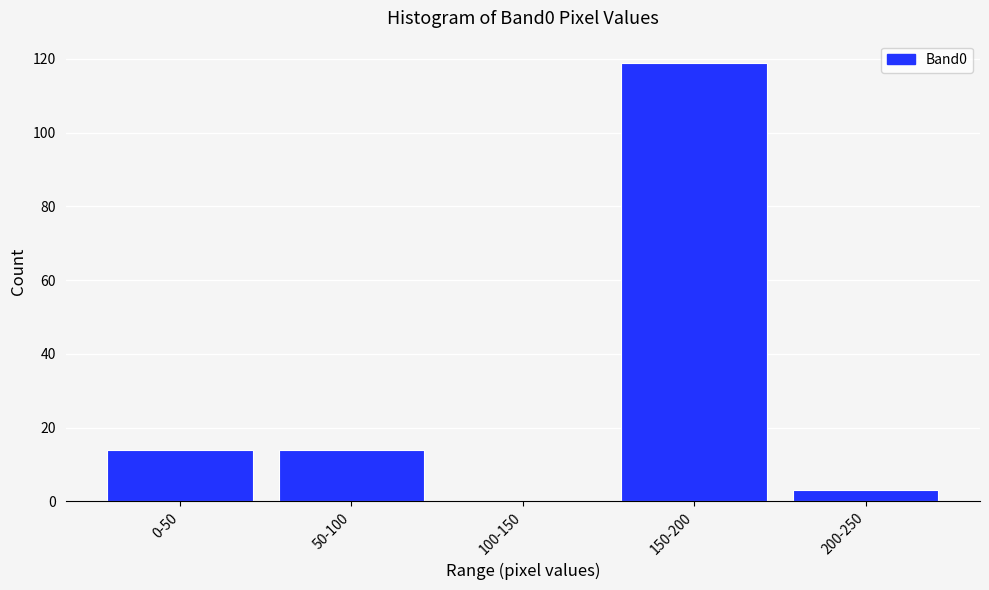

Reading left to right, extract all data points from this chart.

0-50=14	50-100=14	100-150=0	150-200=119	200-250=3